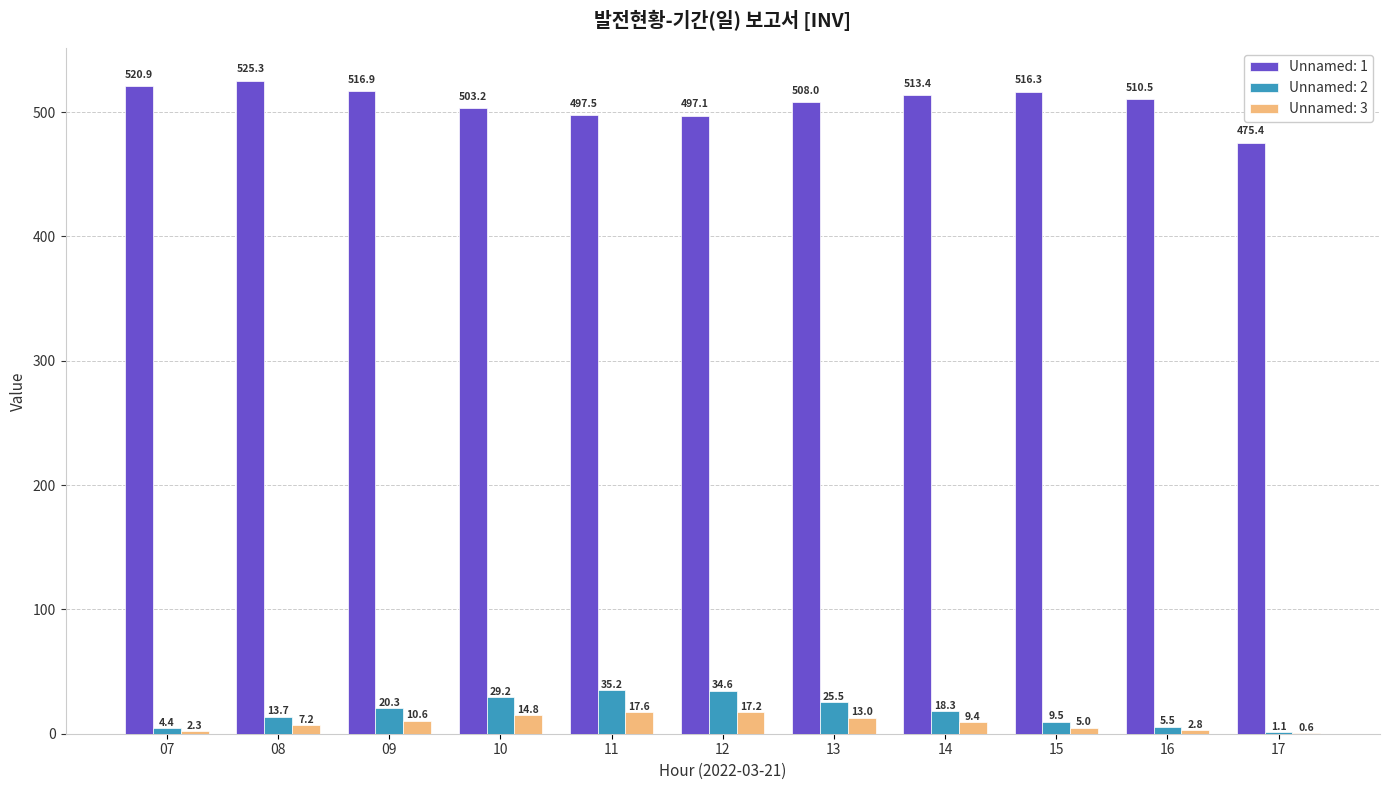

What is the approximate value of Unnamed: 2 at 15?

9.5